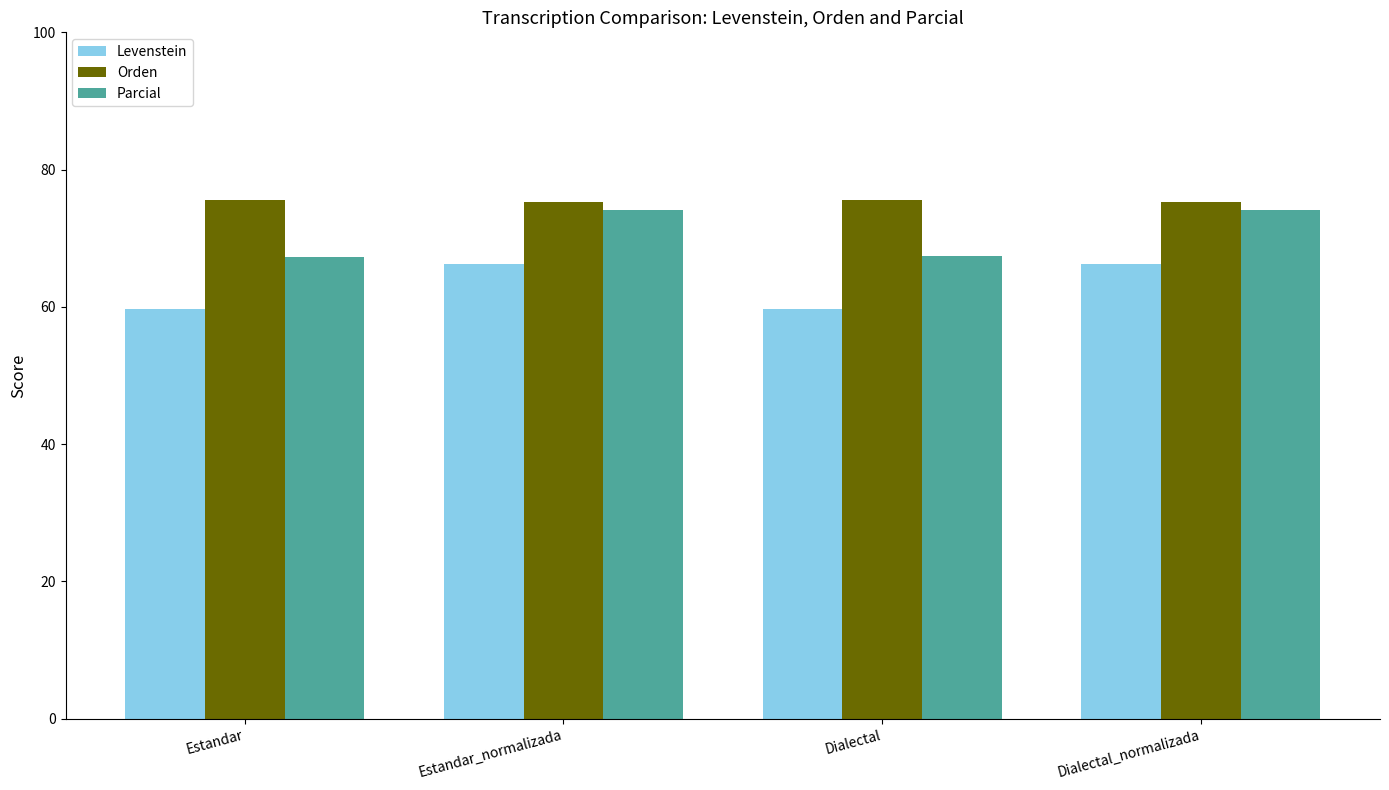

What is the spread (max minus min) of values at Estandar?

15.9